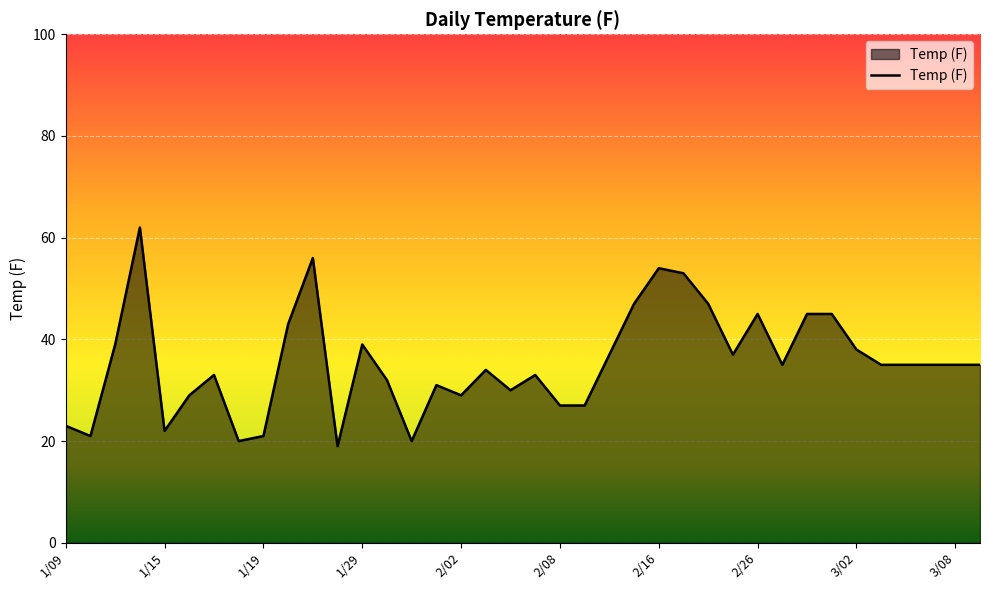

What is the difference between the maximum and minimum values?

43